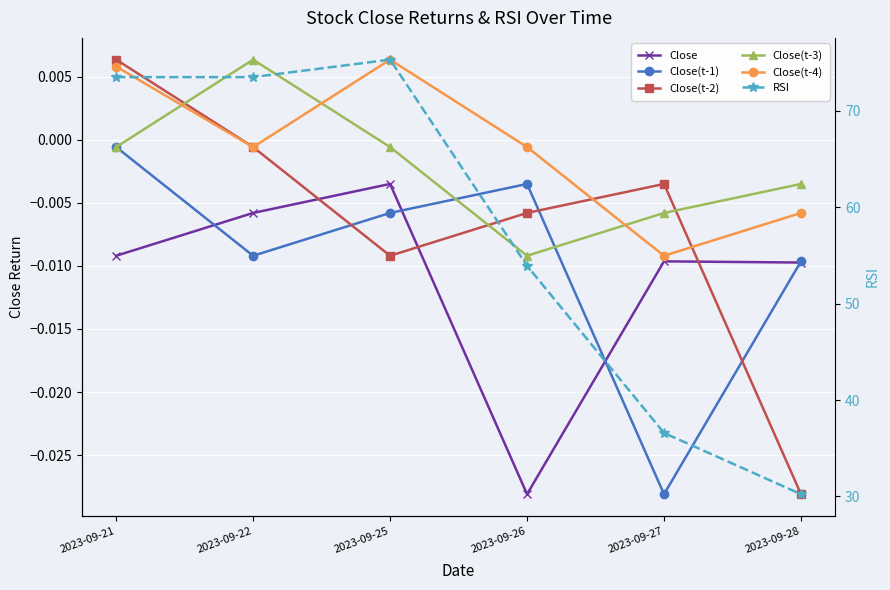

At which category does Close(t-1) reach its first local valley?

2023-09-22